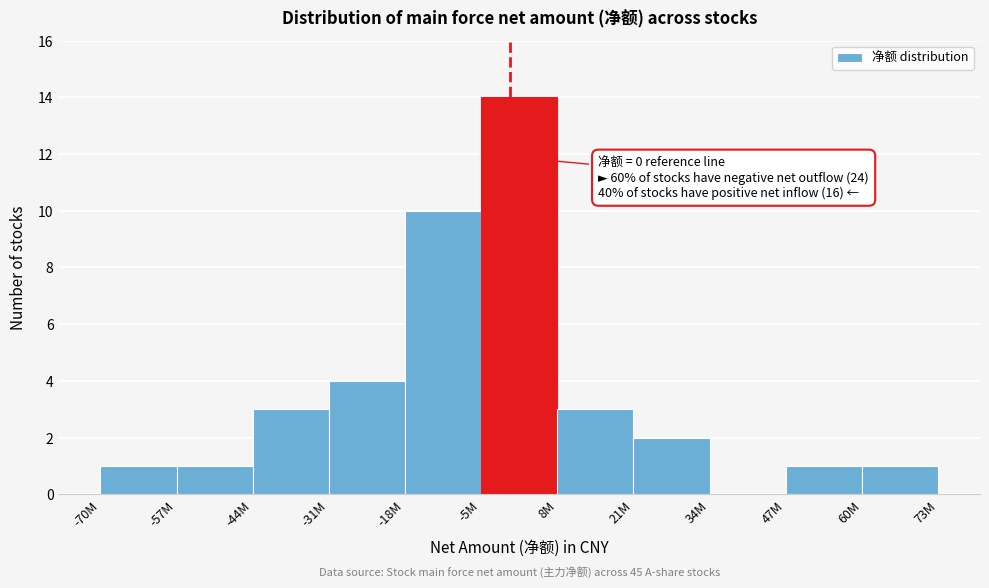

Reading left to right, what are all the values shown in this chart?

-70M=1	-57M=1	-44M=3	-31M=4	-18M=10	-5M=14	8M=3	21M=2	34M=0	47M=1	60M=1